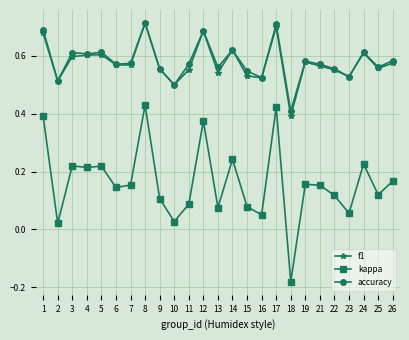

Which series has the widest spread of values?

kappa